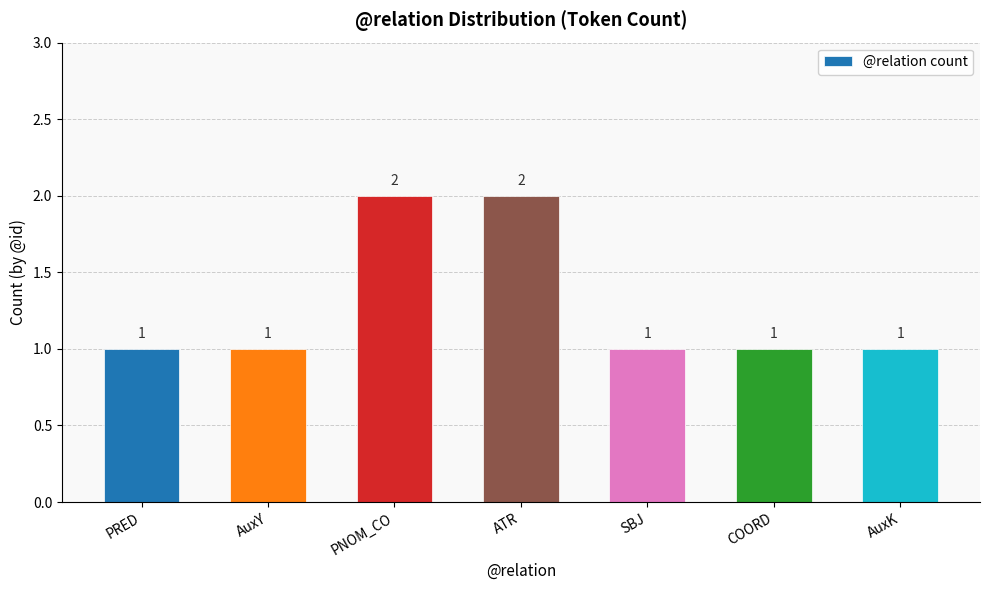

What position from the right is AuxY?

6